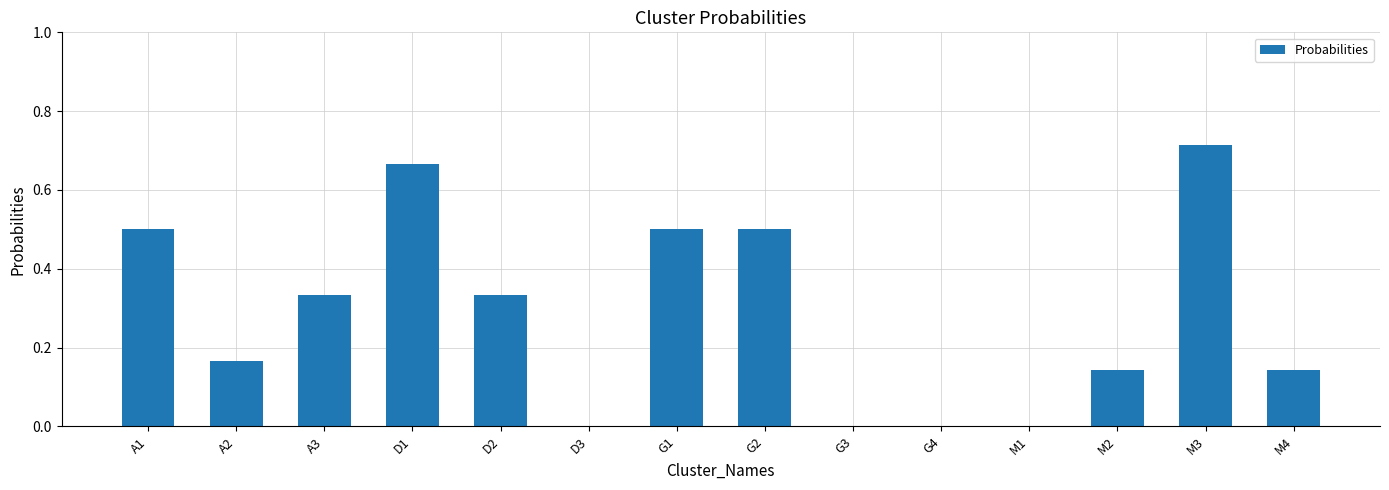

What is the change in value from A1 to M1?

-0.5